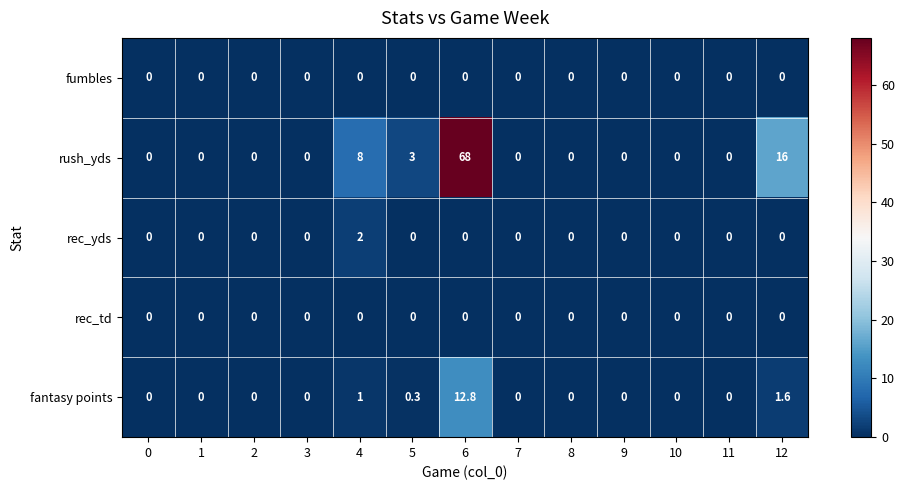

Which series has the largest total across all categories?

rush_yds